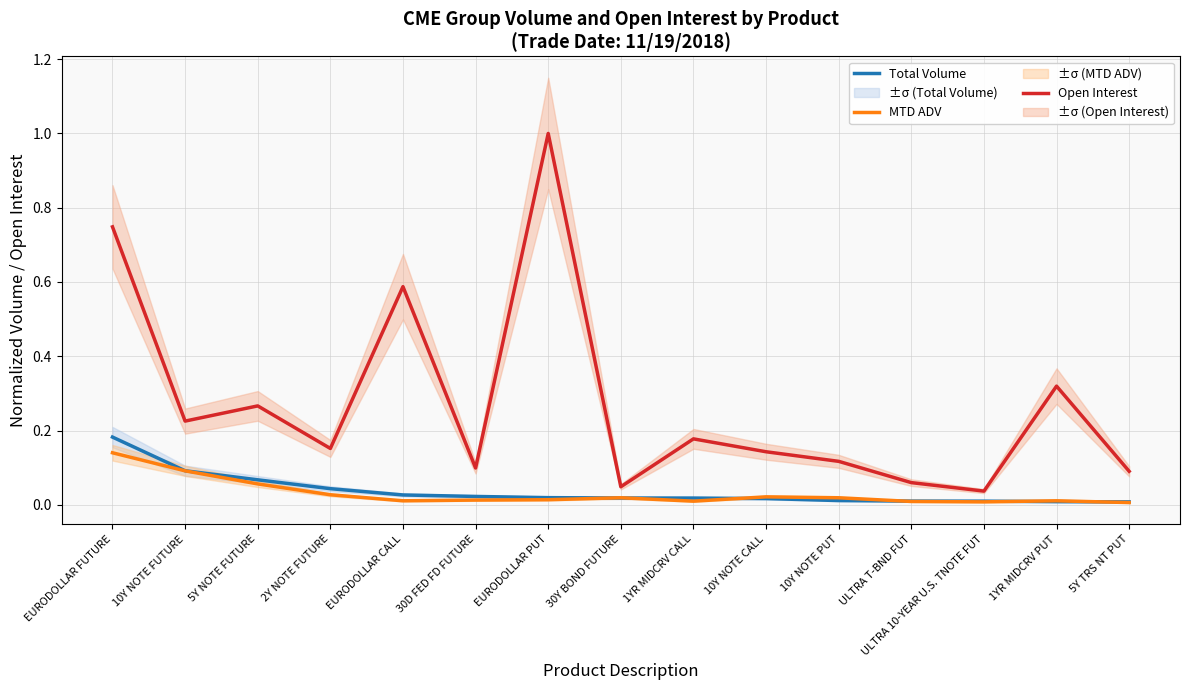

What is the label of the 8th point from the left?

30Y BOND FUTURE